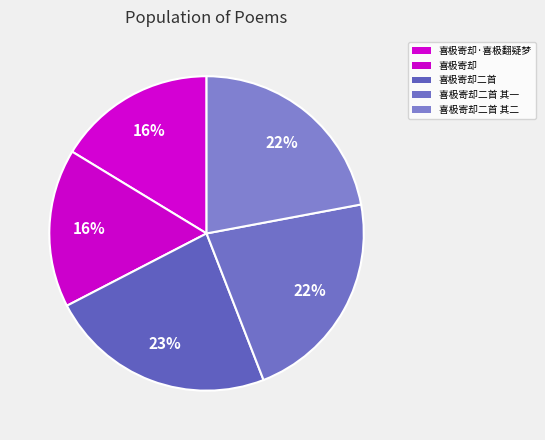

How many slices are in this pie chart?

5